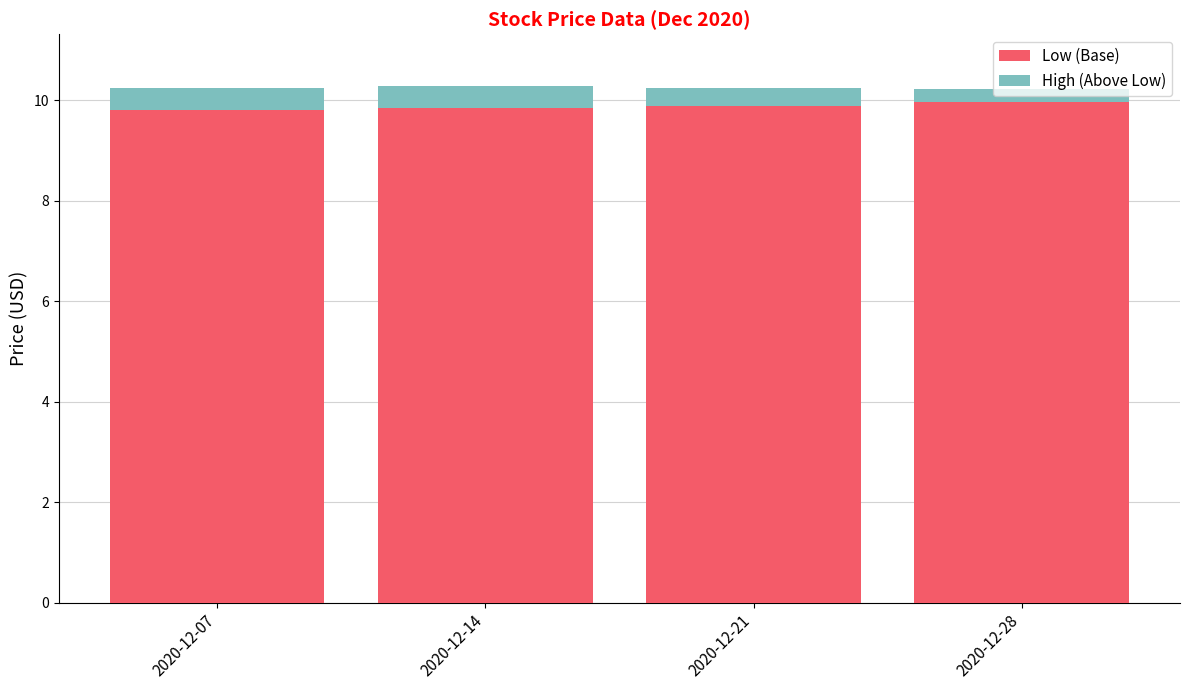

True or false: Low (Base) has a value of 9.8 at 2020-12-14.

True